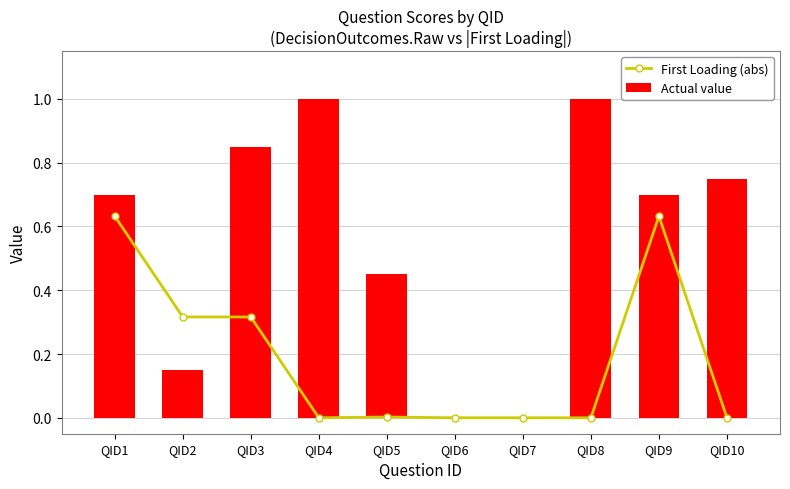

Between QID9 and QID6, which is larger?

QID9